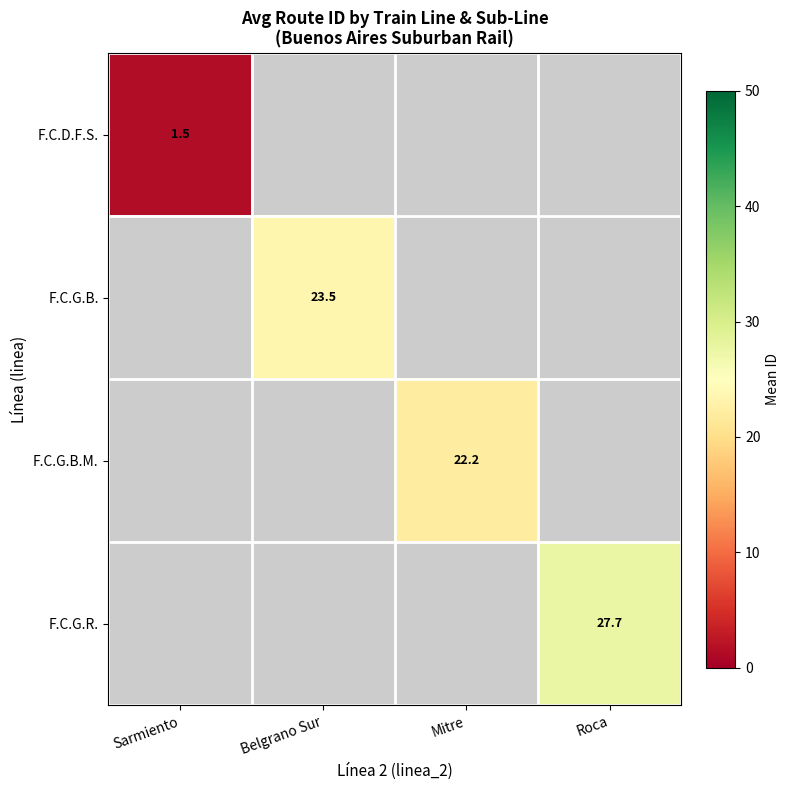

The value of F.C.D.F.S. at Sarmiento is 1.5. True or false?

True